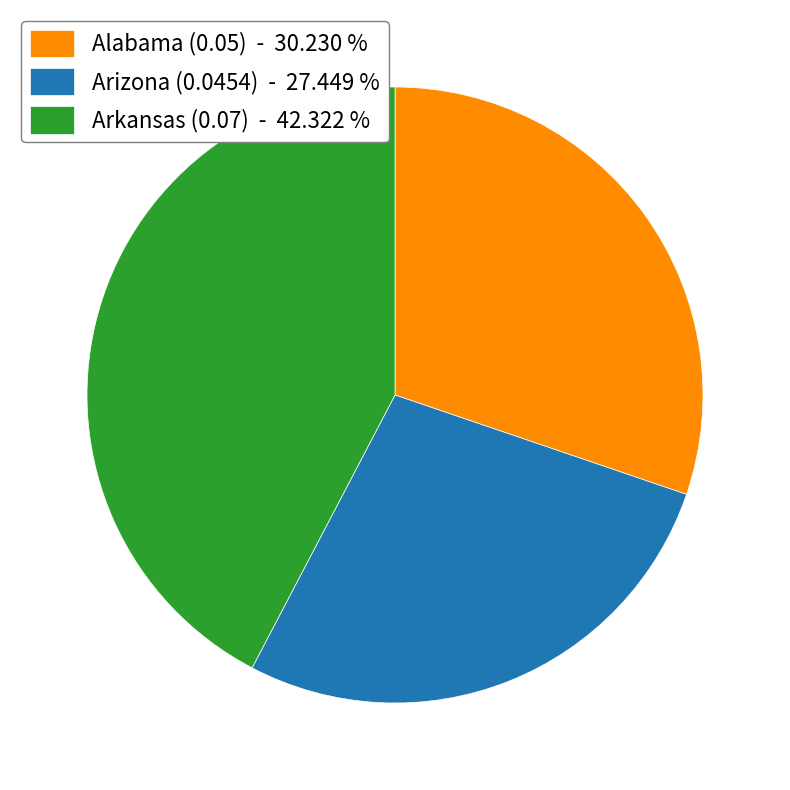

Rank the categories by value from highest to lowest.

Arkansas (0.07) - 42.322 %, Alabama (0.05) - 30.230 %, Arizona (0.0454) - 27.449 %